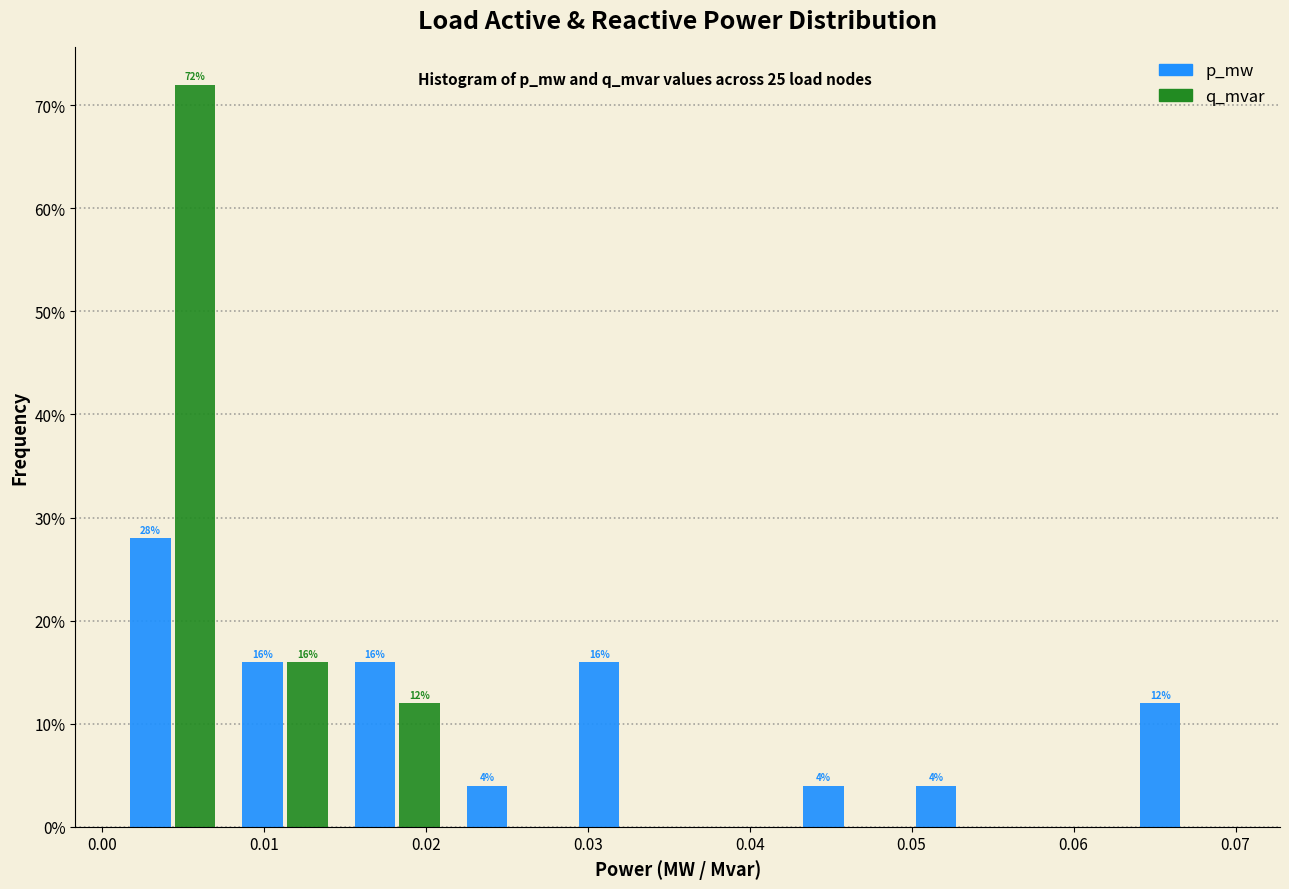

In the q_mvar series, which range on the x-axis has the tallest bar?

0.001 to 0.008